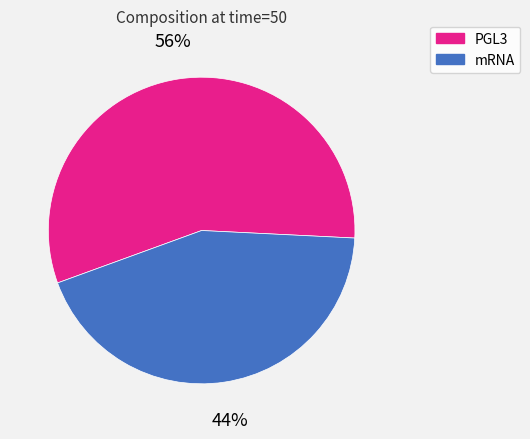

Does any single category account for the majority?

Yes